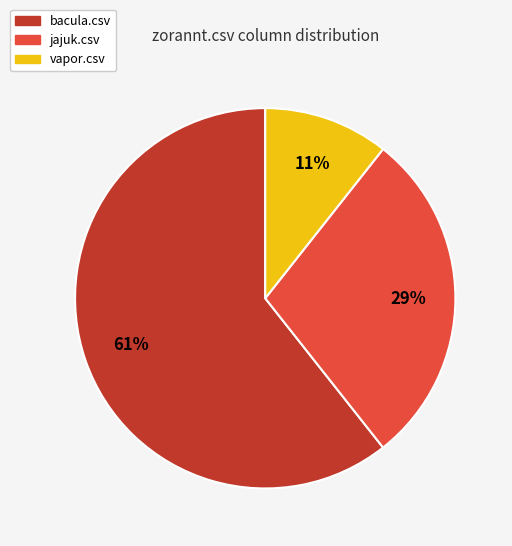

To the nearest percent, what is the difference between the largest and smallest slice percentages?

50%